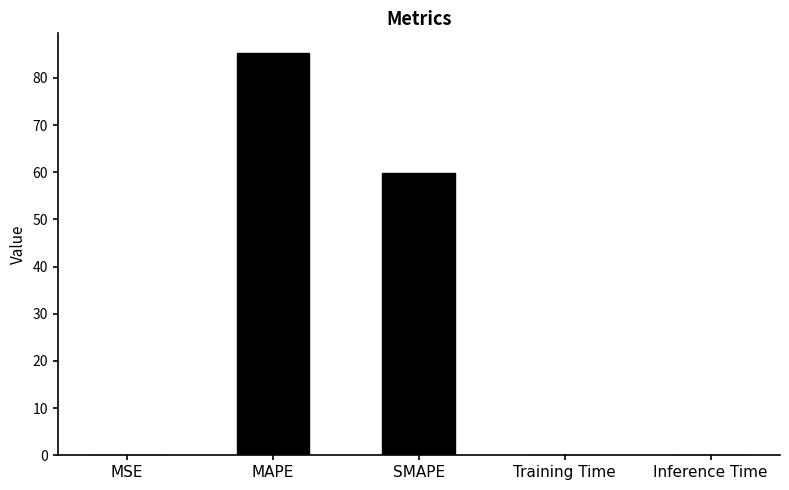

At which category does the chart reach its peak across all series?

MAPE